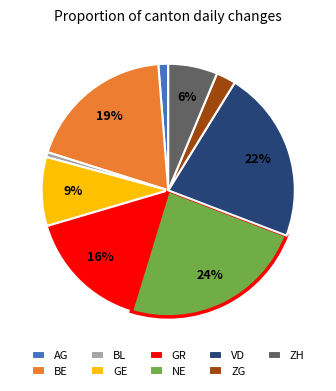

Which slice is the largest?

NE